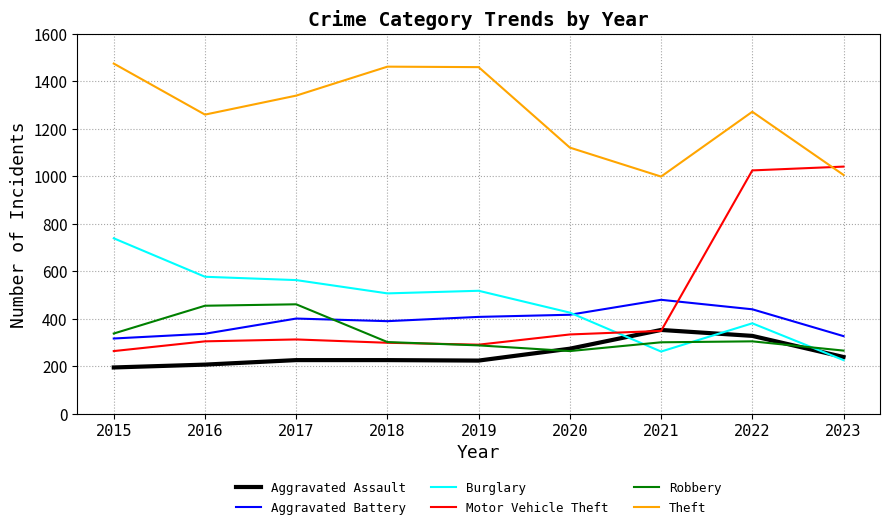

Which series has the widest spread of values?

Motor Vehicle Theft